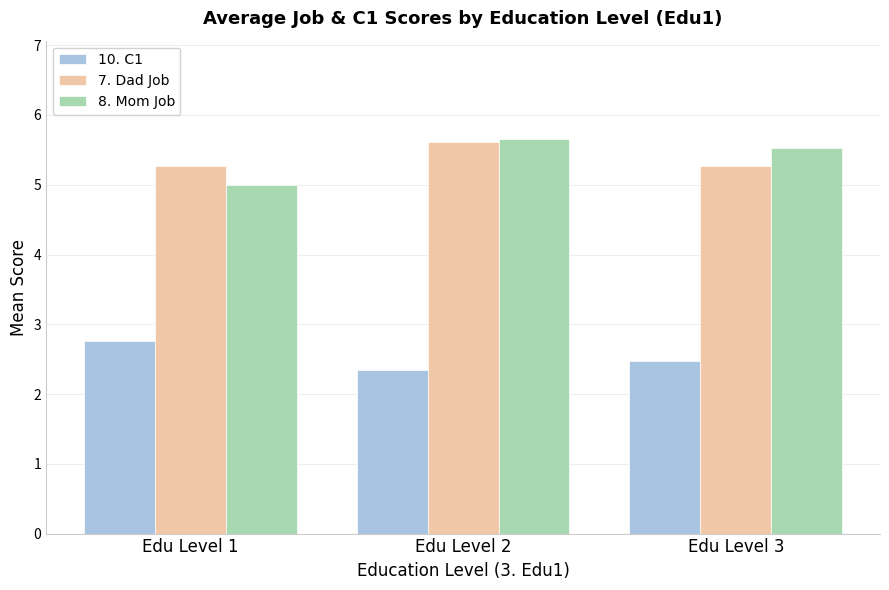

What are all the series names shown in the legend?

10. C1, 7. Dad Job, 8. Mom Job